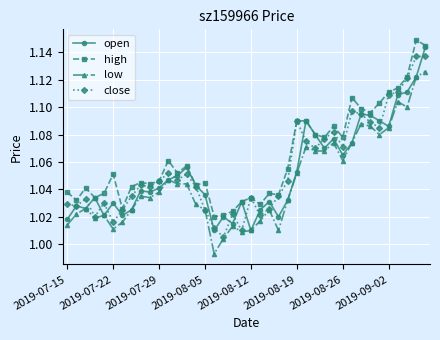

True or false: high and low cross at least once.

False